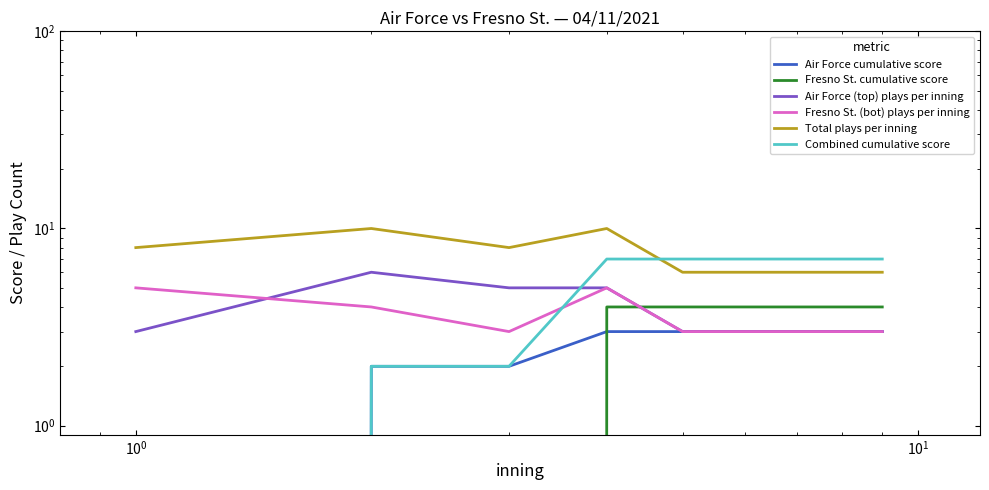

True or false: Air Force cumulative score has more than 2 interior local peaks.

False